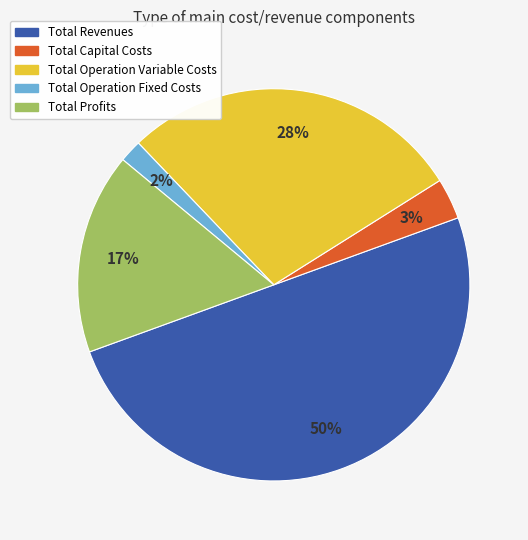

To the nearest percent, what is the difference between the largest and smallest slice percentages?

48%